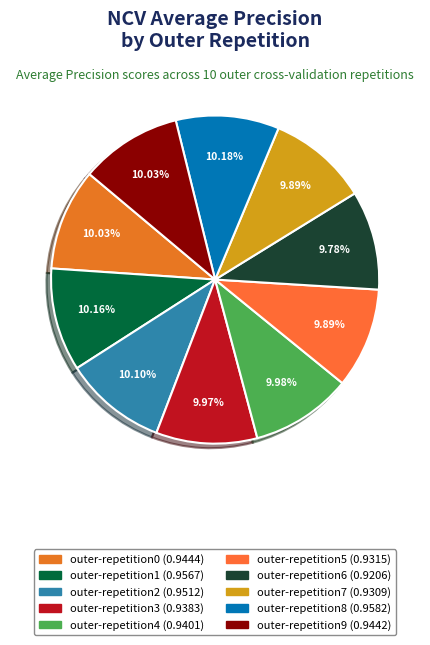

Is outer-repetition9 the majority of the pie?

No